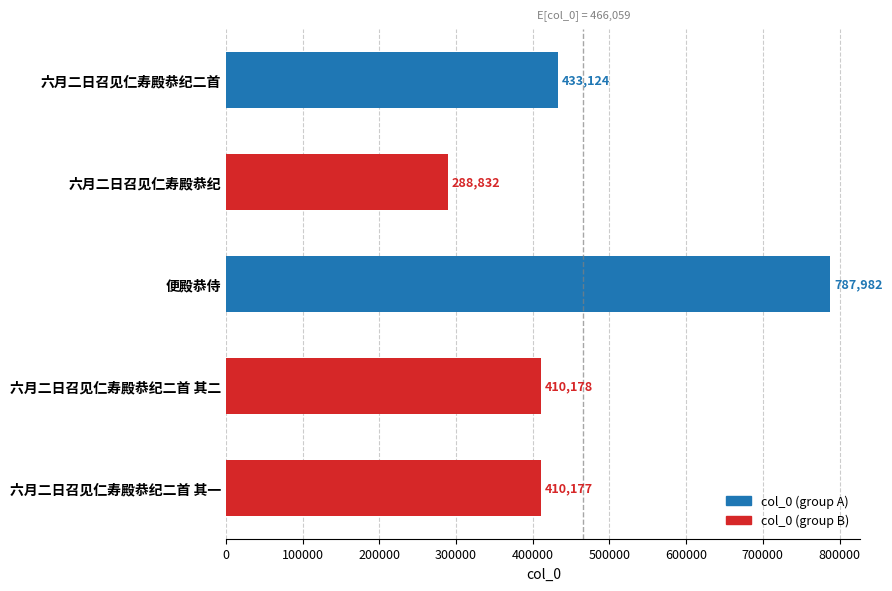

Count the number of categories in the chart.

5